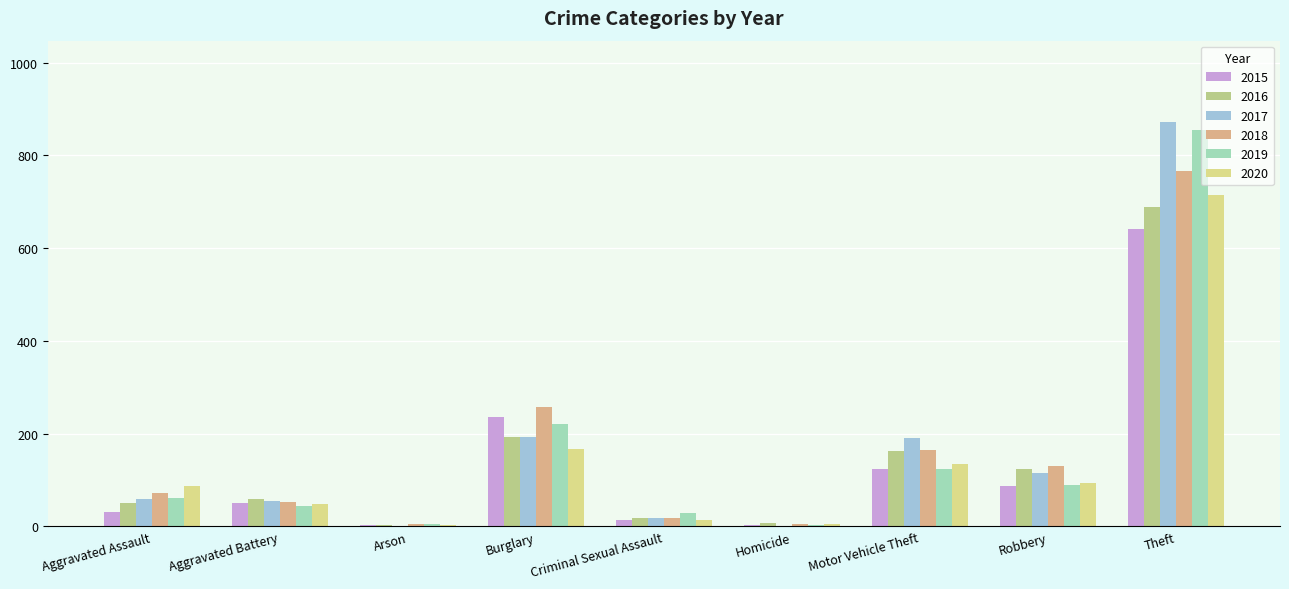

What is the difference between the 2020 values at Robbery and Aggravated Battery?

46